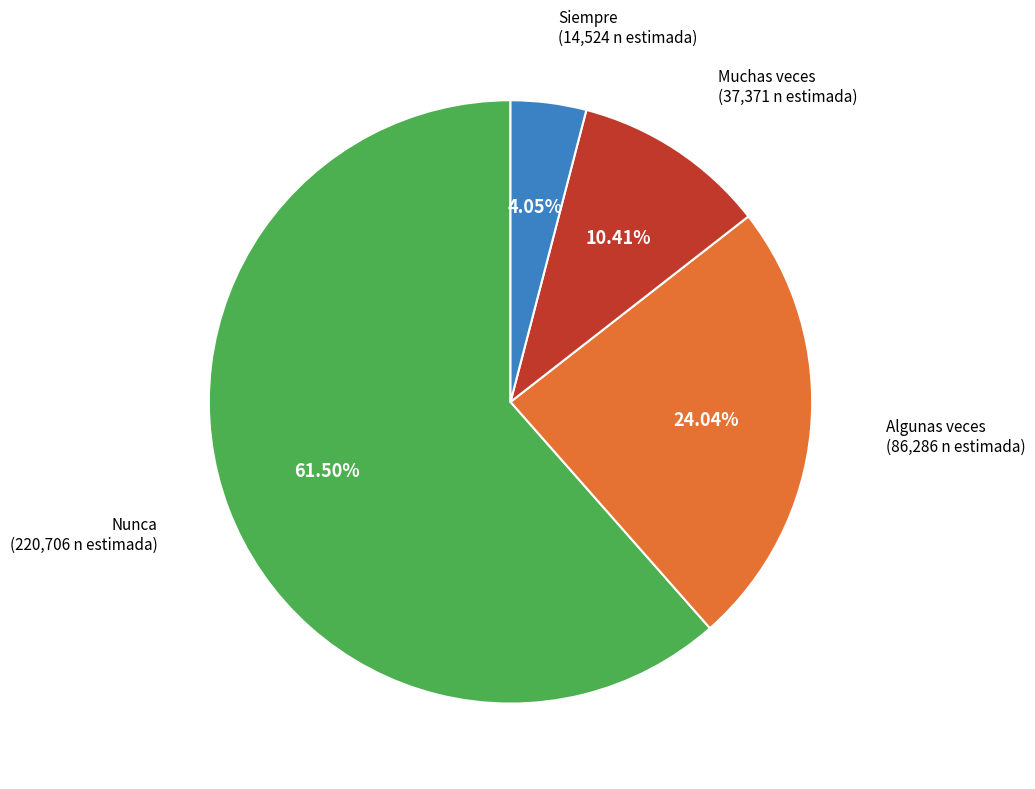

Is there any slice that represents more than half of the pie?

Yes